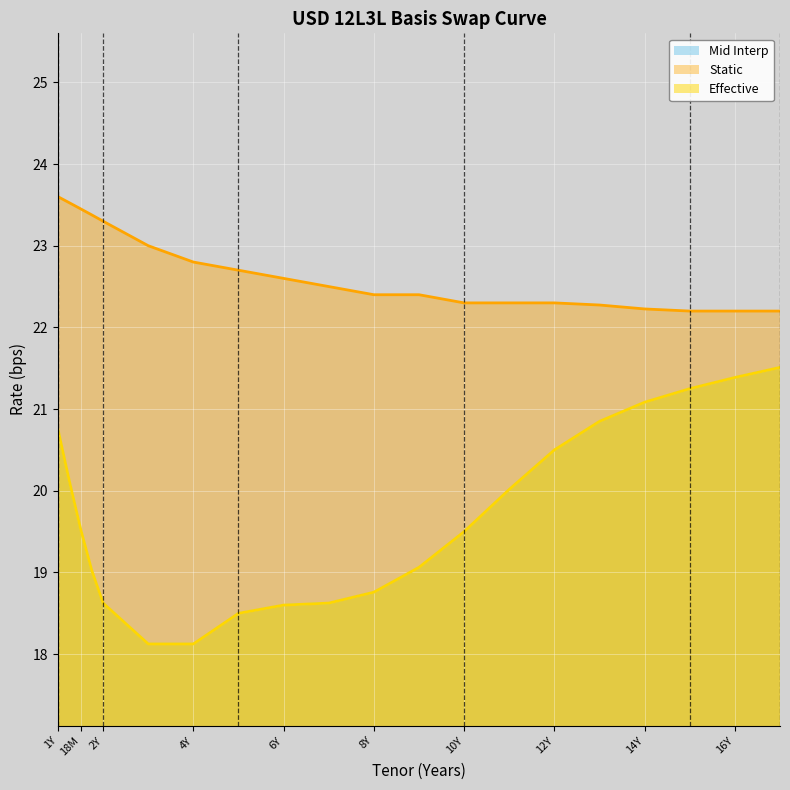

What is the approximate value of Static at 10Y?

22.3